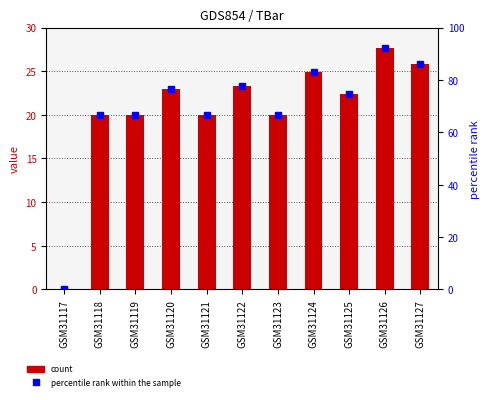

At which category does the chart reach its peak across all series?

GSM31126